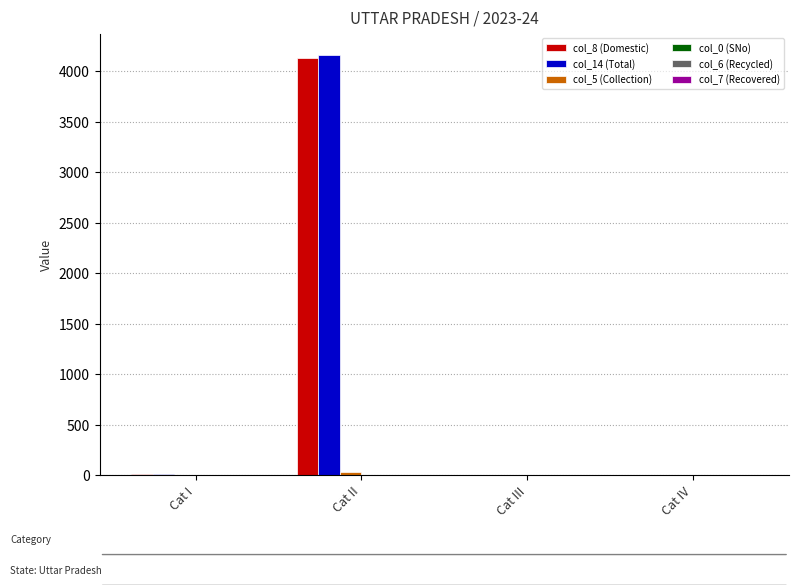

The value of col_14 (Total) at Cat IV is 0.0. True or false?

True